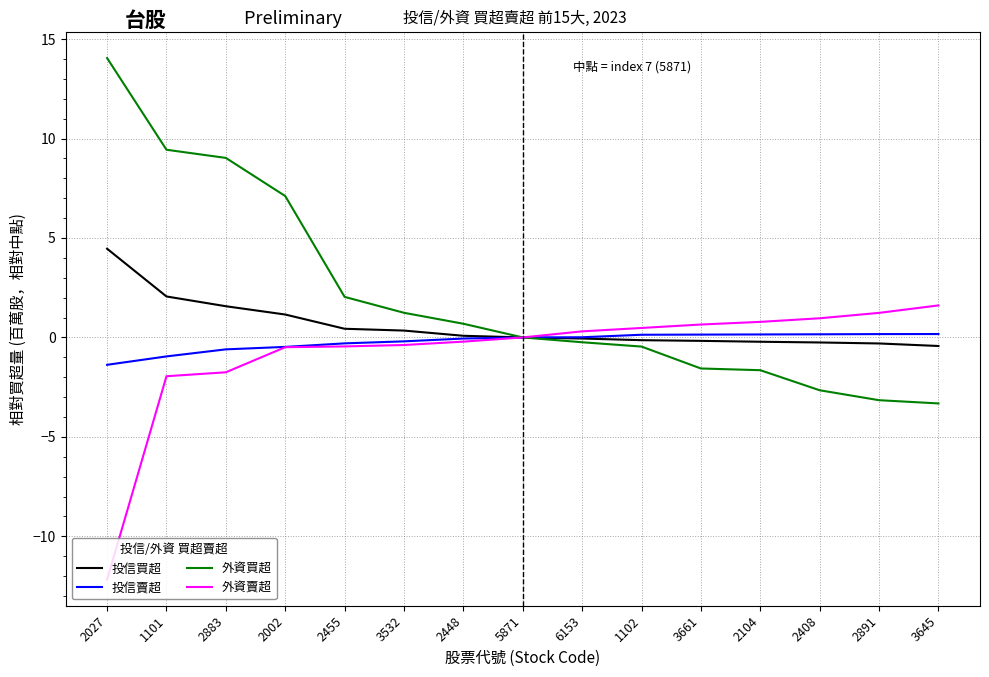

Rank the series by their maximum value, from highest to lowest.

外資買超, 投信買超, 外資賣超, 投信賣超